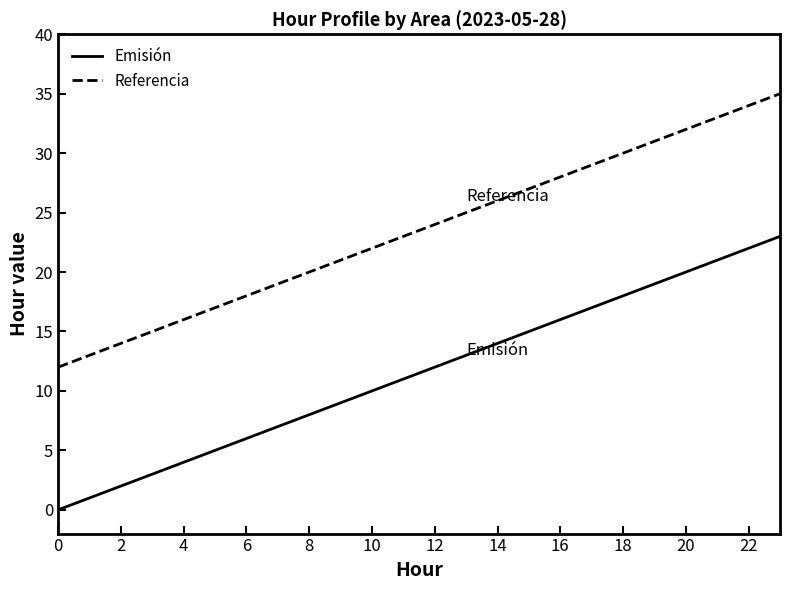

Which series has the largest total across all categories?

Referencia